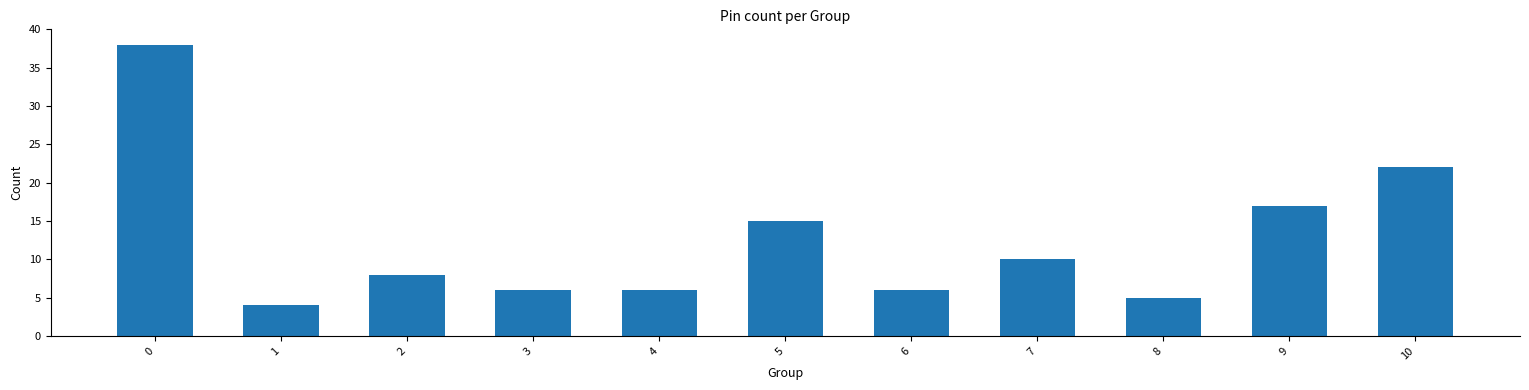

Read the value at 8, to the nearest 5.

5